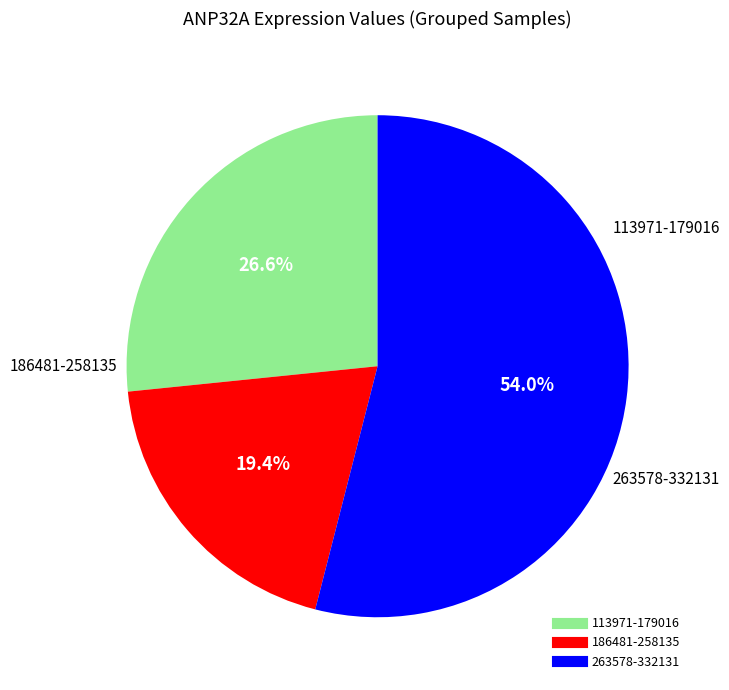

Does any single category account for the majority?

Yes